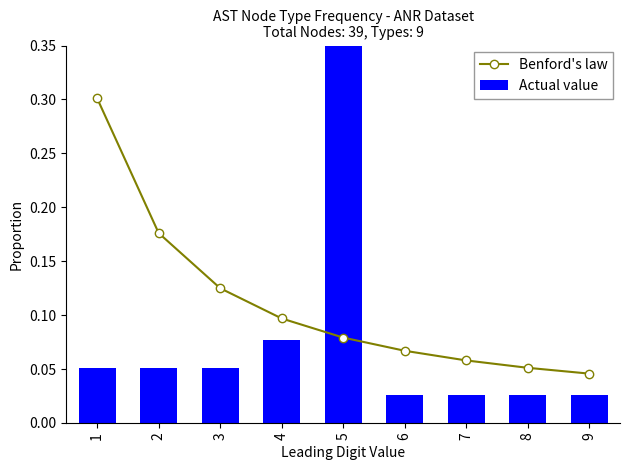

At 5, list the series in order from smallest to largest.

Benford's law, Actual value